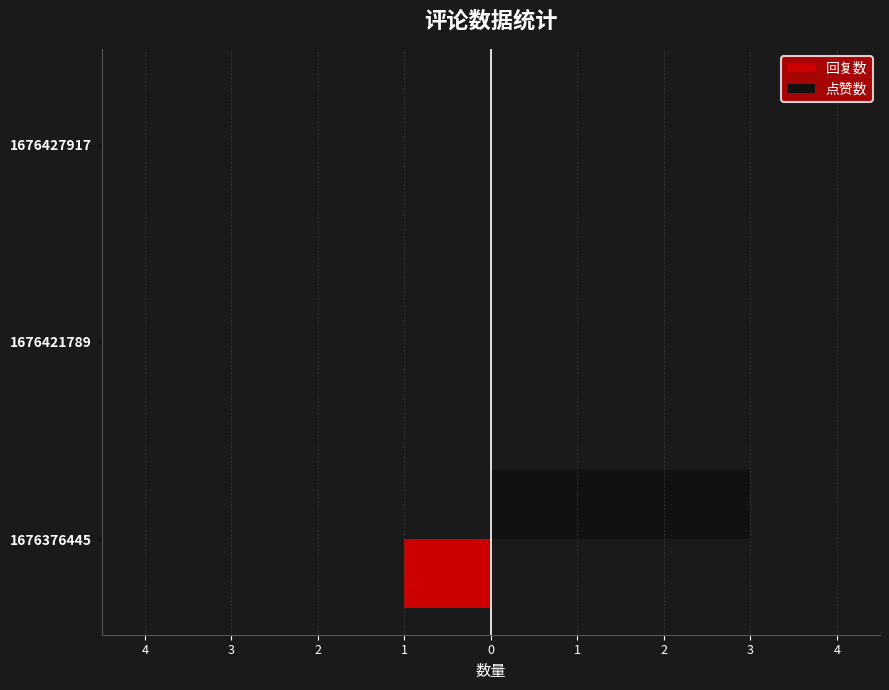

What are all the series names shown in the legend?

回复数, 点赞数